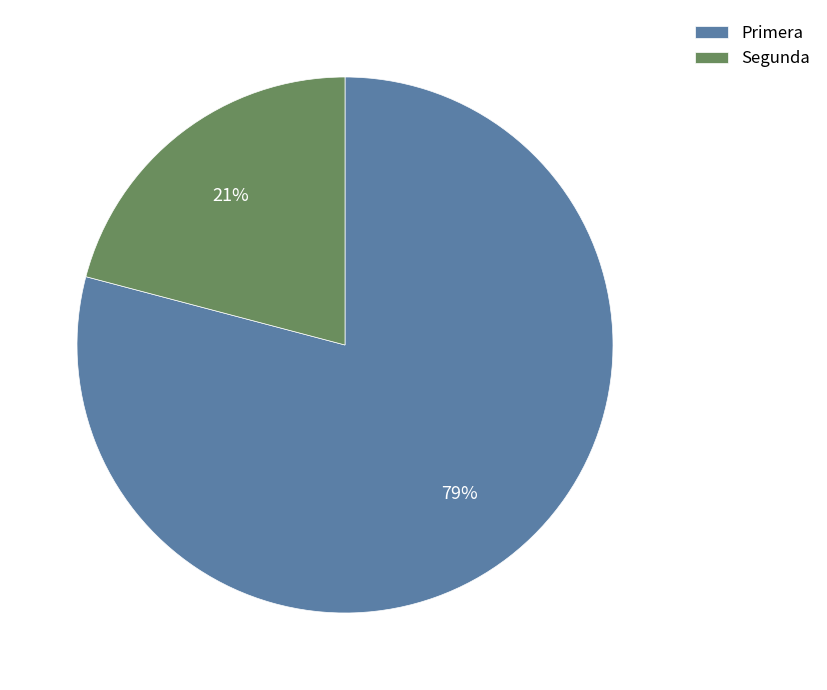

Between Primera and Segunda, which is larger?

Primera